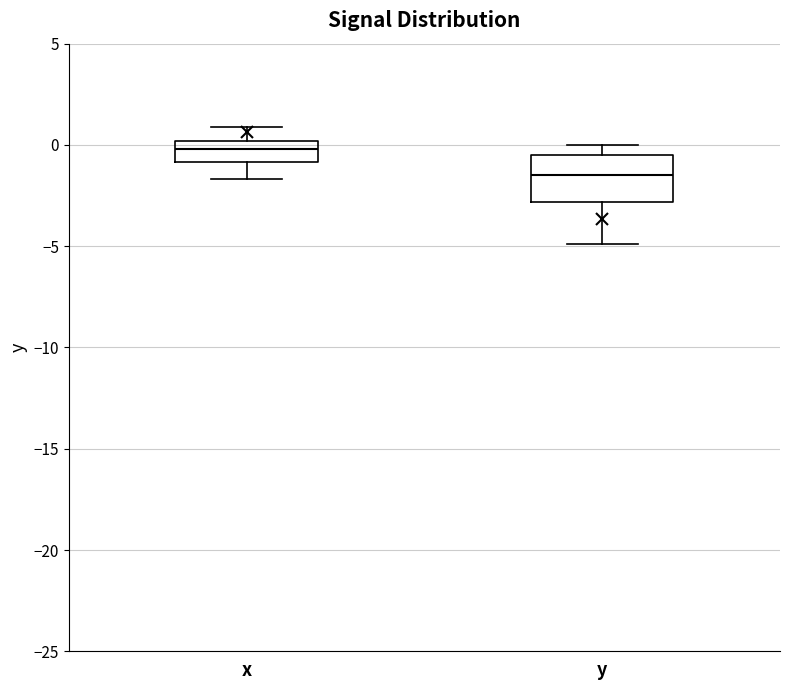

Which box is the tallest, from its lower edge to its upper edge?

y